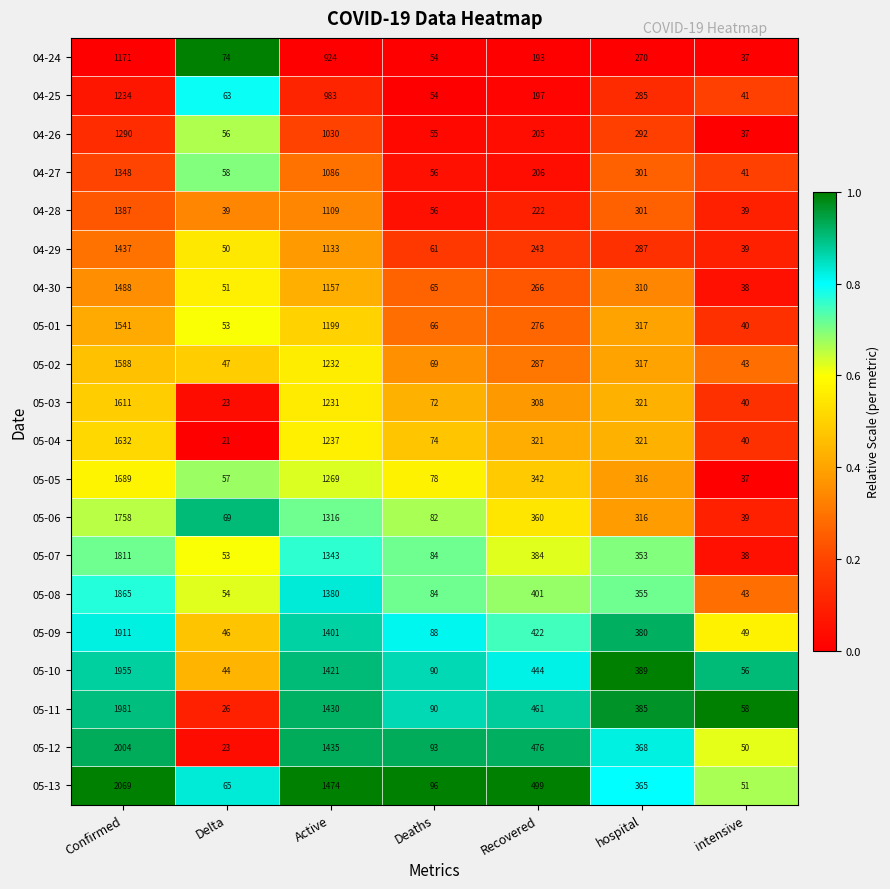

What is the spread (max minus min) of values at Recovered?

306